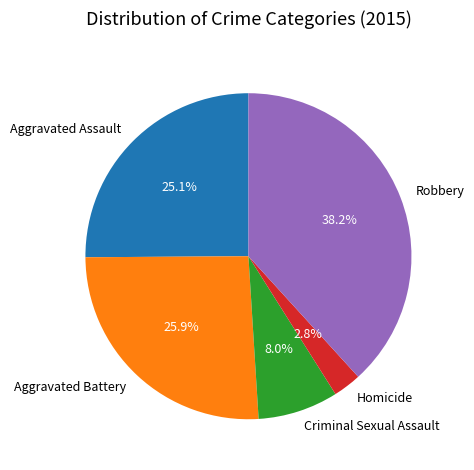

Which slice is the smallest?

Homicide